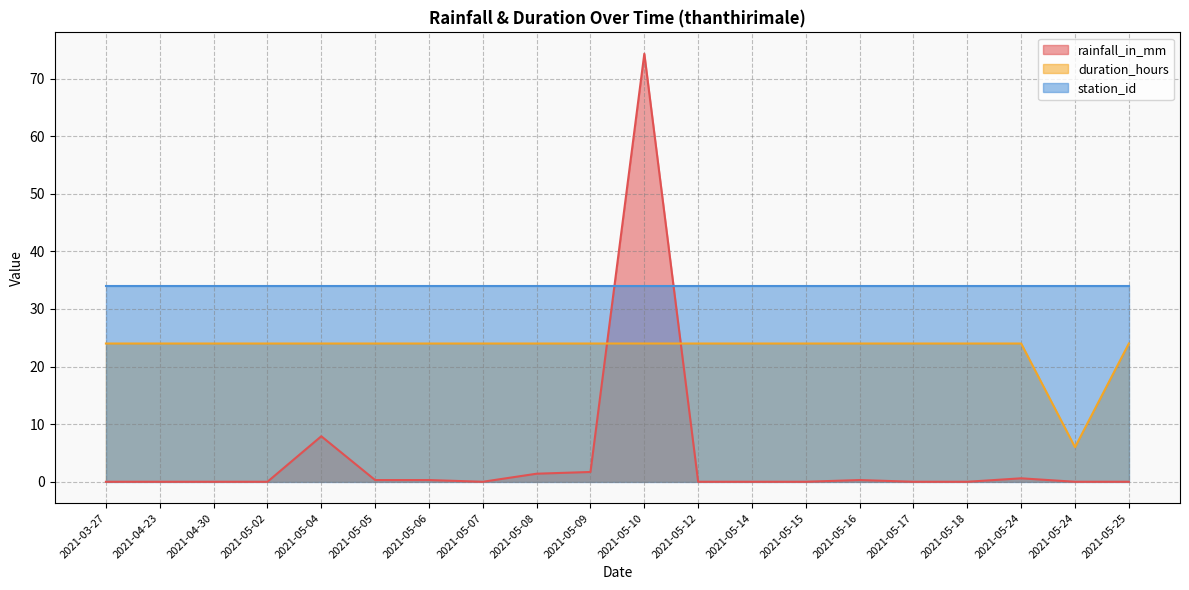

What is the approximate value of duration_hours at 2021-05-12?

24.0